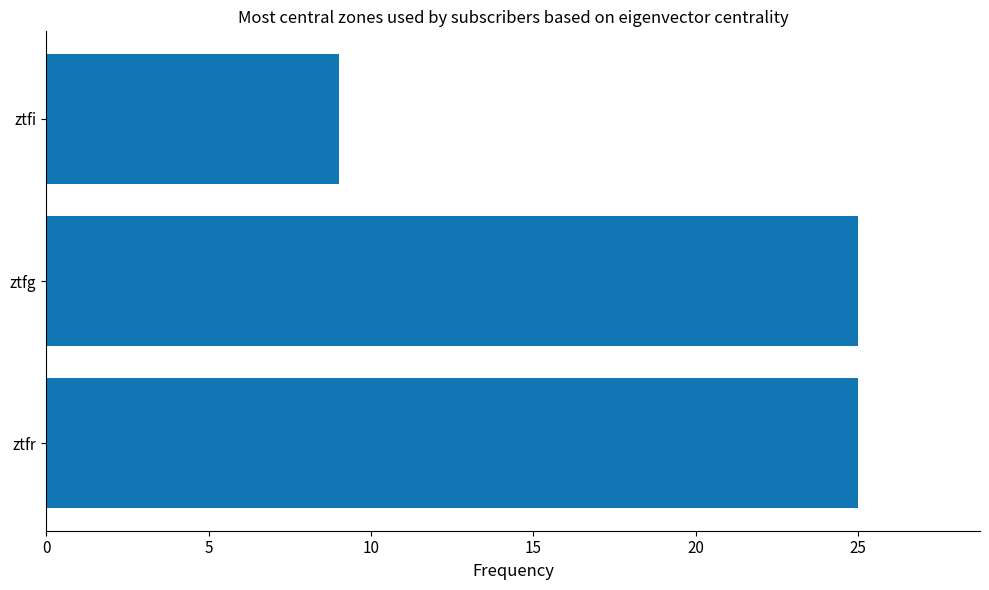

How many distinct data groups are displayed?

1